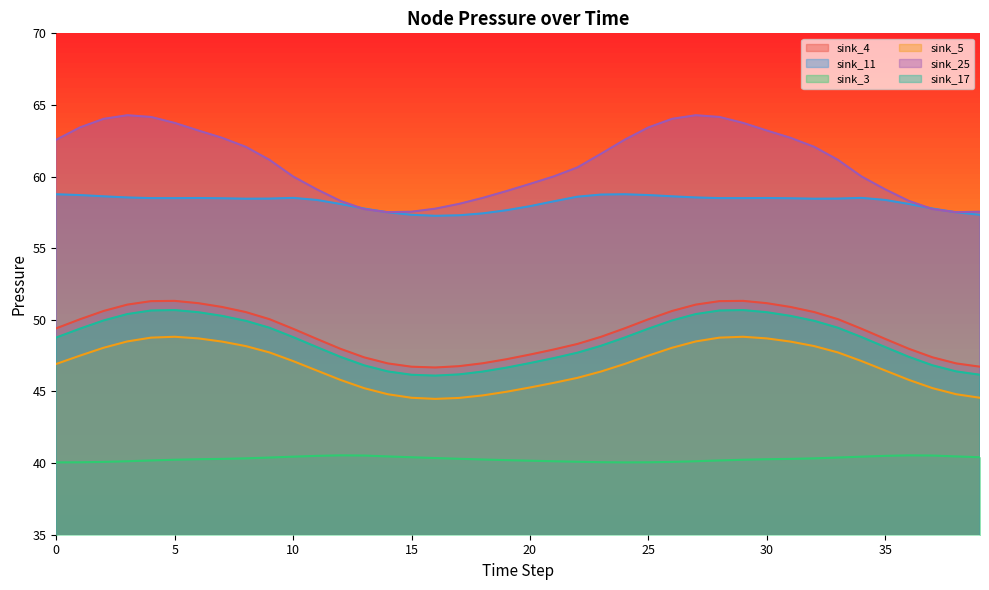

Which has a higher value, 7 or 20?

7